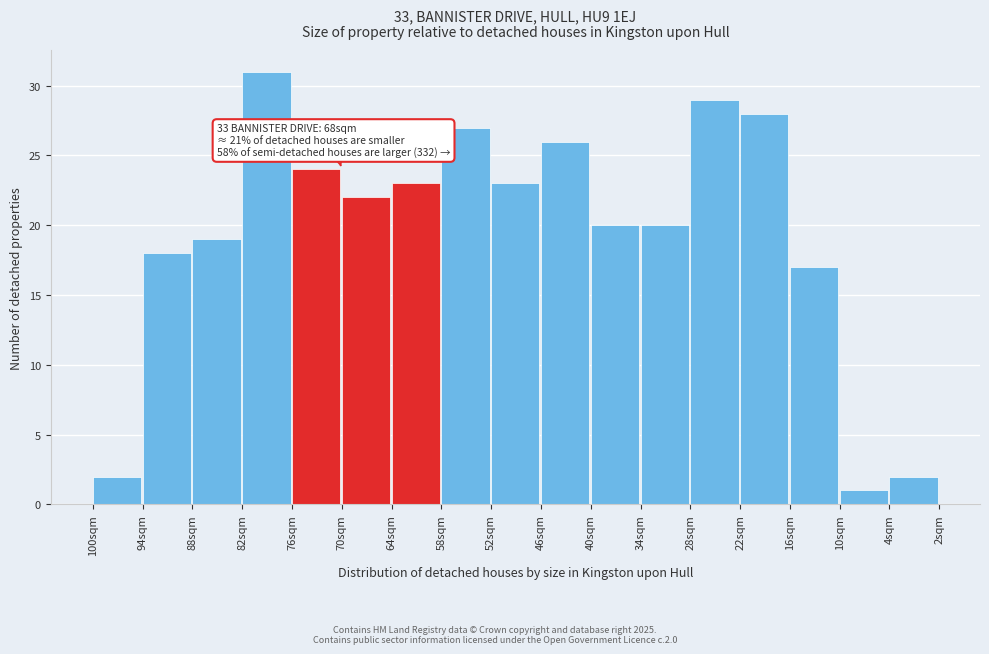

Reading left to right, list all the values displayed in this chart.

100sqm=2	94sqm=18	88sqm=19	82sqm=31	76sqm=24	70sqm=22	64sqm=23	58sqm=27	52sqm=23	46sqm=26	40sqm=20	34sqm=20	28sqm=29	22sqm=28	16sqm=17	10sqm=1	4sqm=2